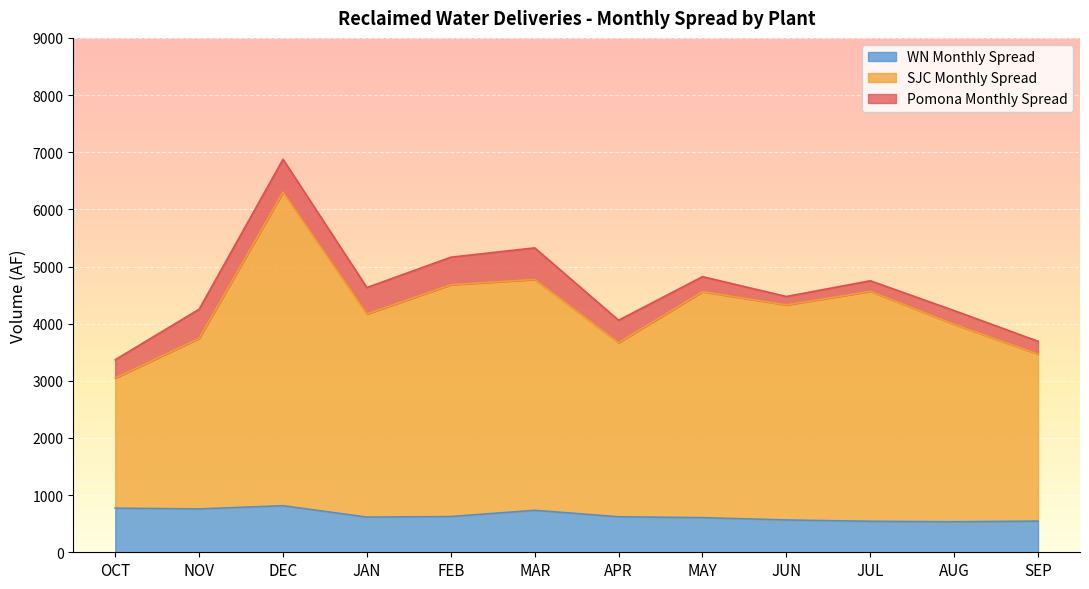

Which category has the highest value across all series?

DEC